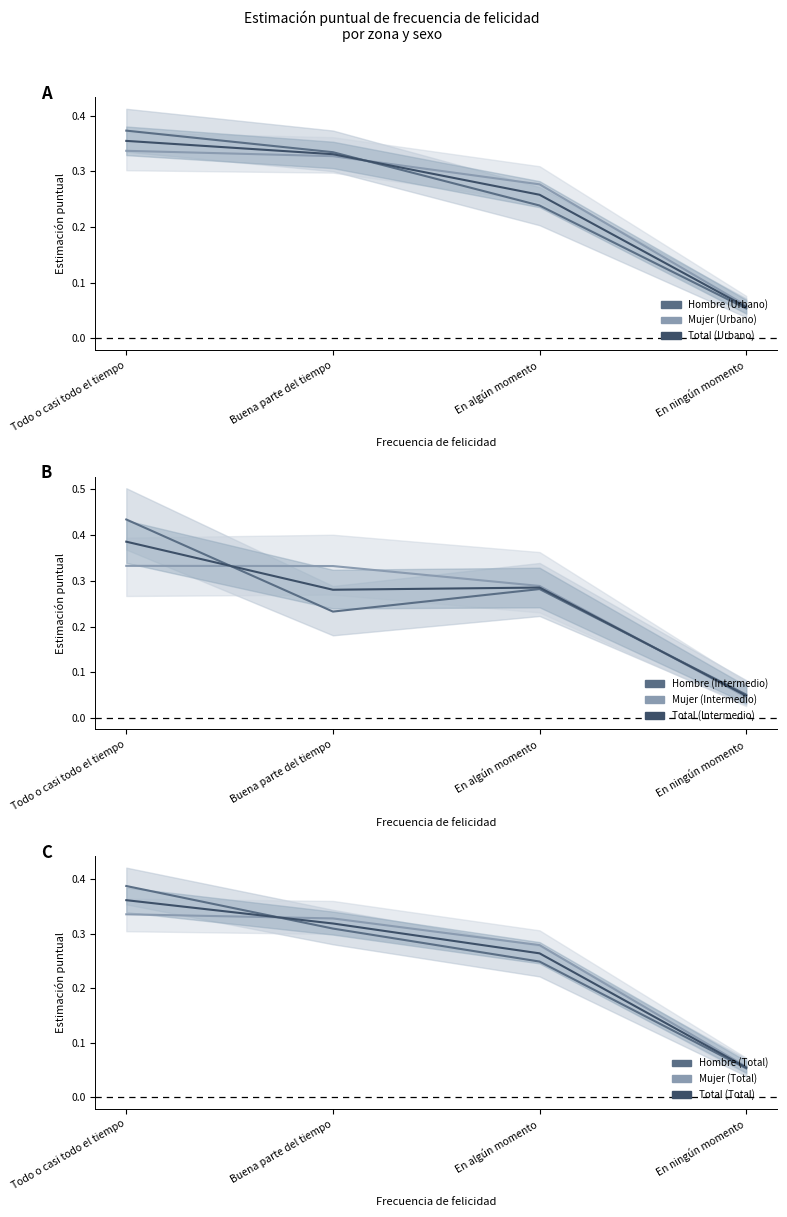

What are all the series names shown in the legend?

Hombre (Urbano), Mujer (Urbano), Total (Urbano)